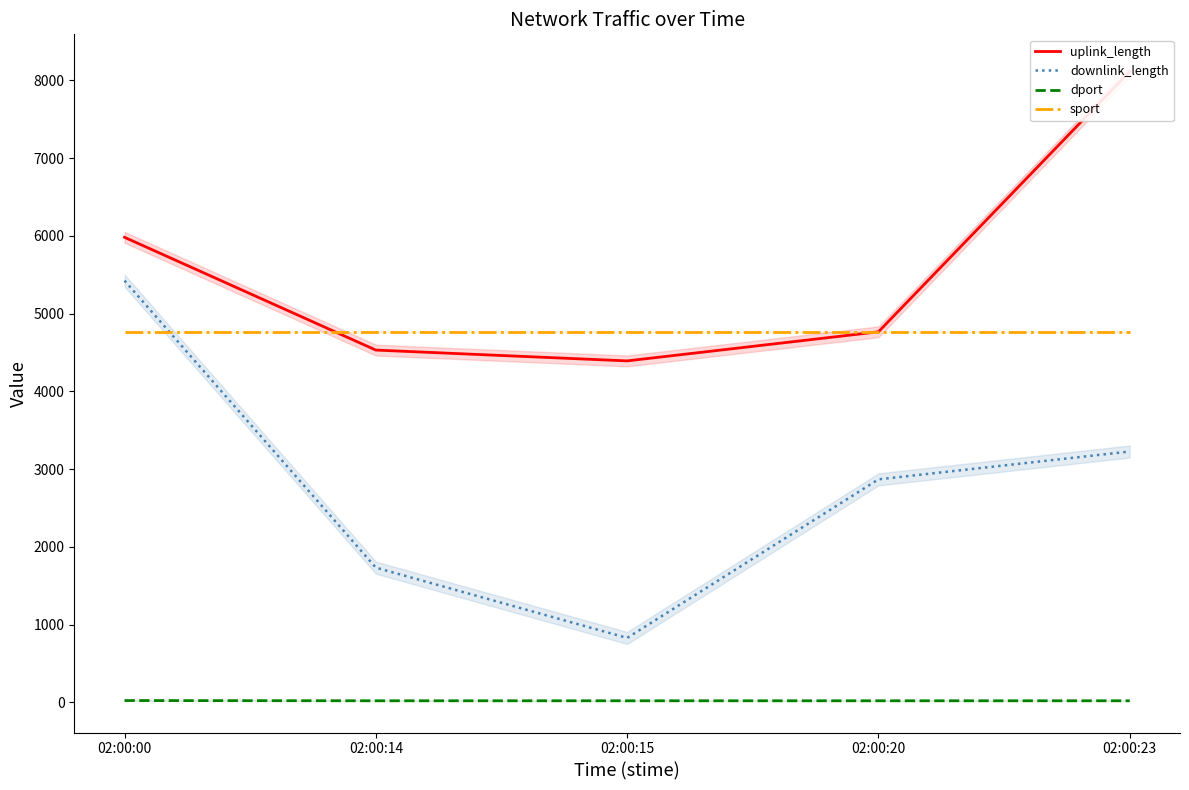

What is the difference between the downlink_length values at 02:00:15 and 02:00:00?

4594